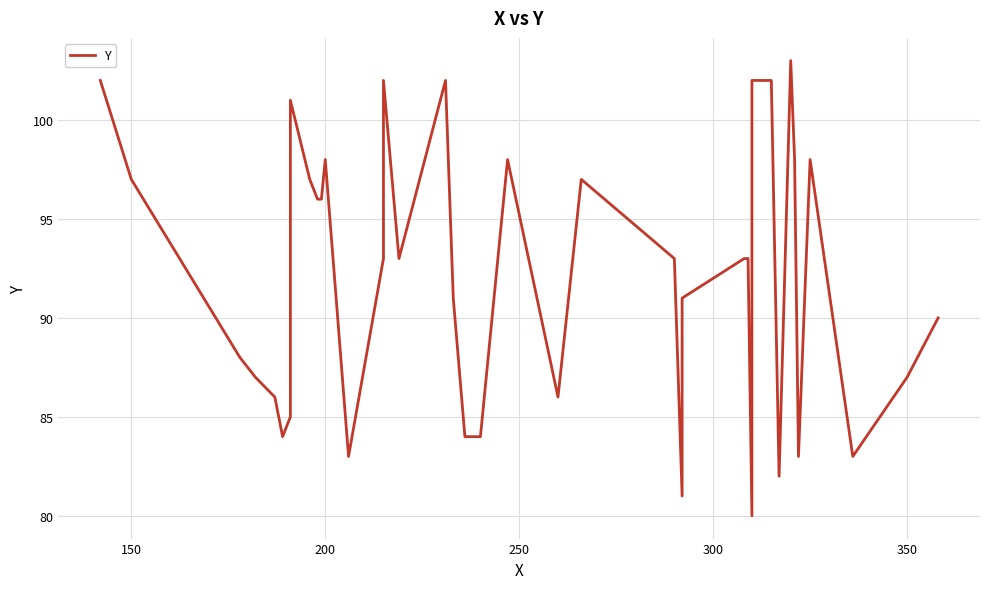

Is this an area chart (filled region under the line)?

No